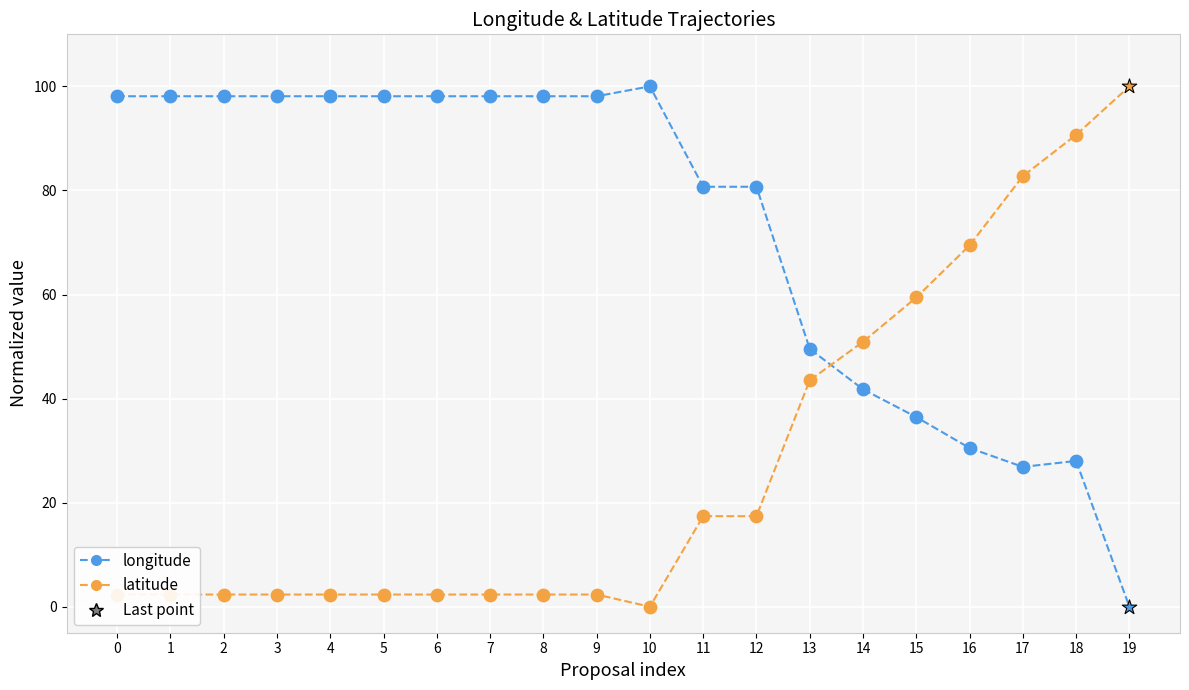

What is the spread (max minus min) of values at 2?

95.8